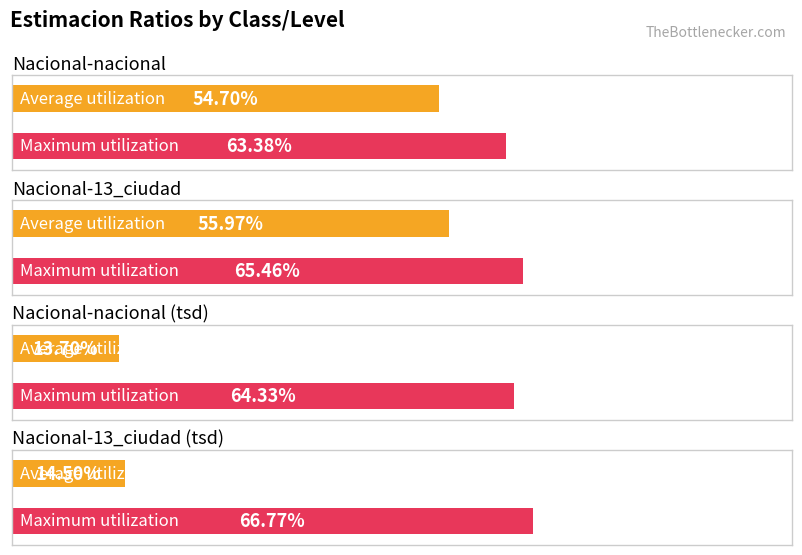

Is it true that Maximum utilization equals 0.2 at Nacional-nacional?

False